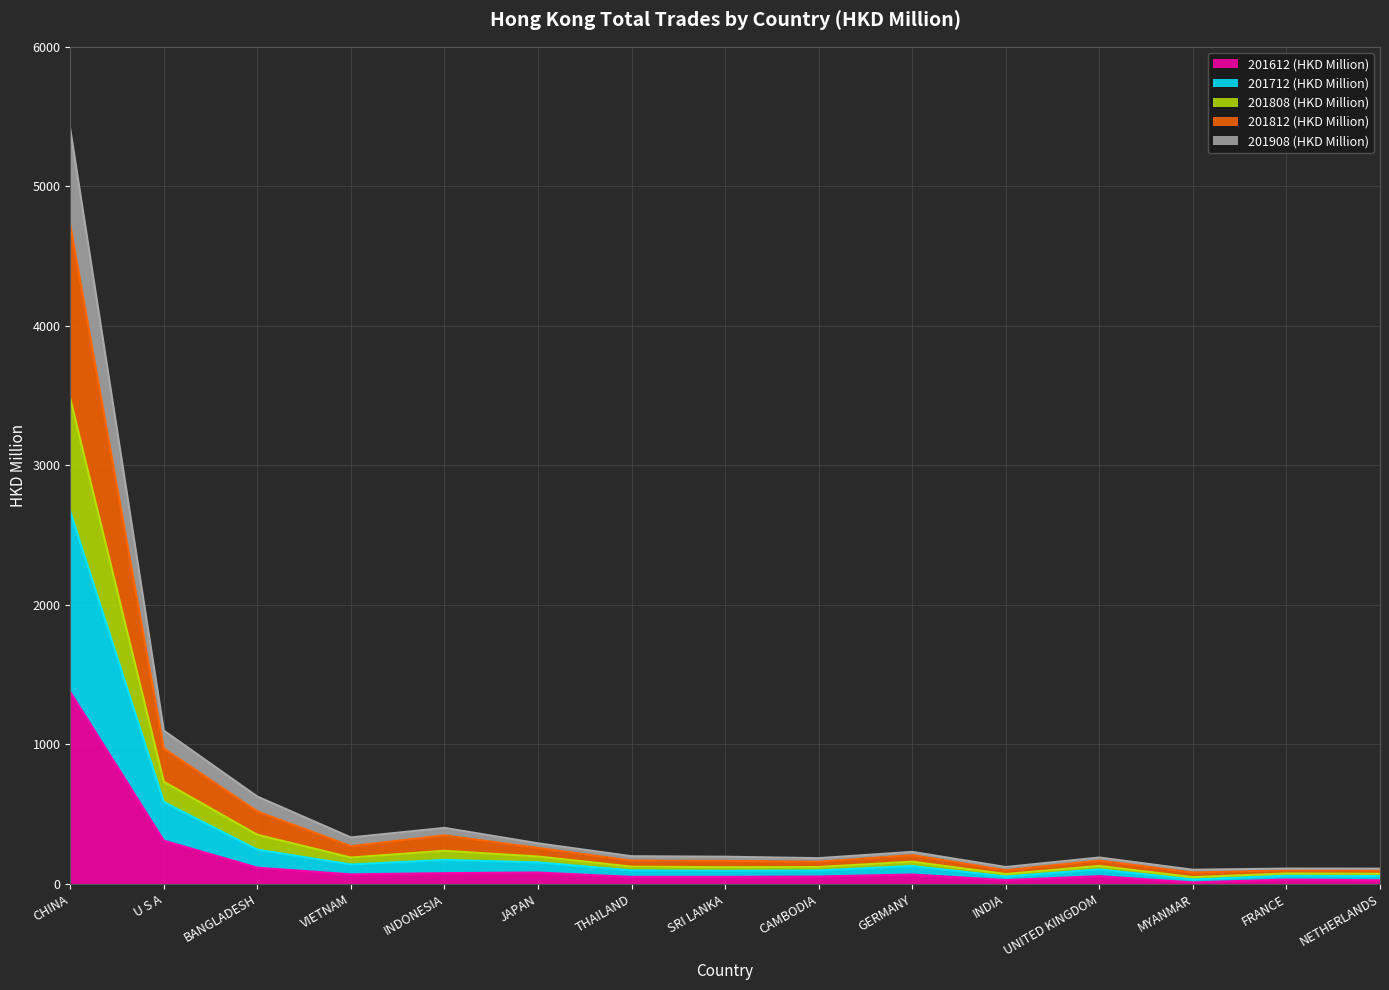

What is the highest value of the 201612 (HKD Million) series?

1375.0